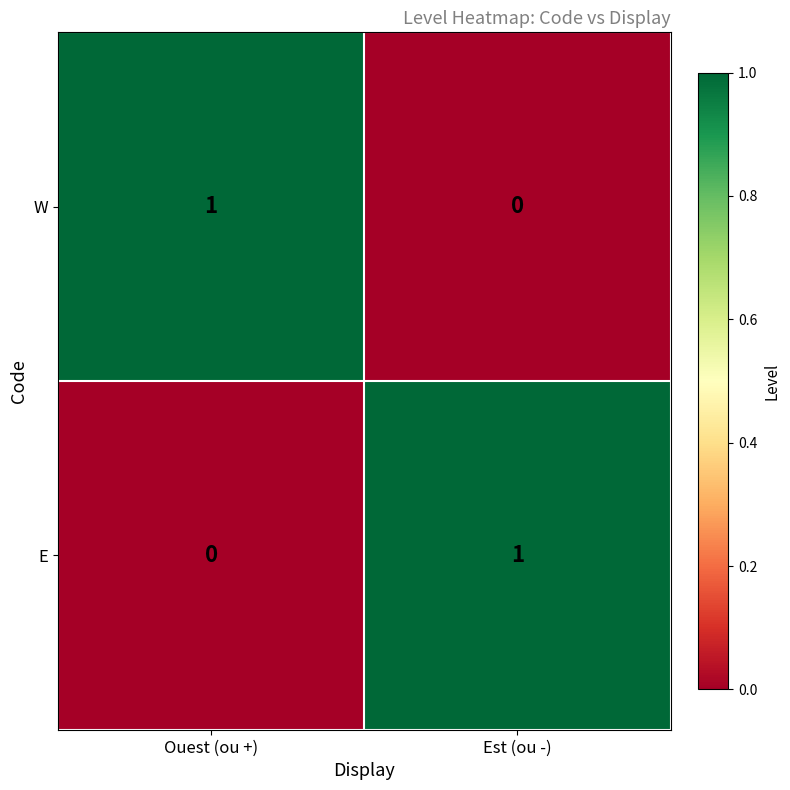

Rank the categories by E value from highest to lowest.

Est (ou -), Ouest (ou +)